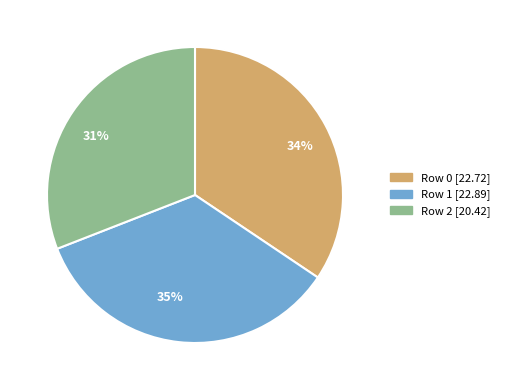

Count the number of slices in the pie.

3